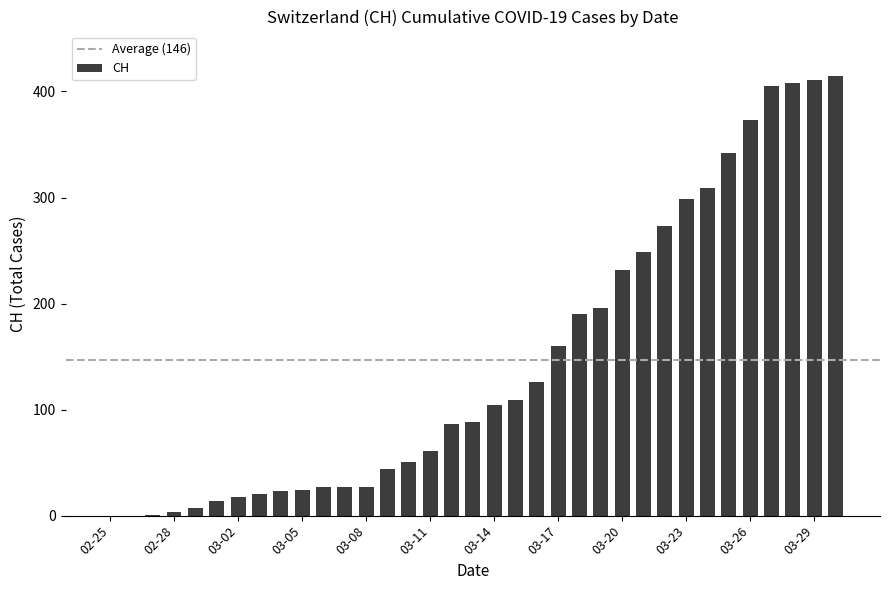

What is the sum of all values?

5122